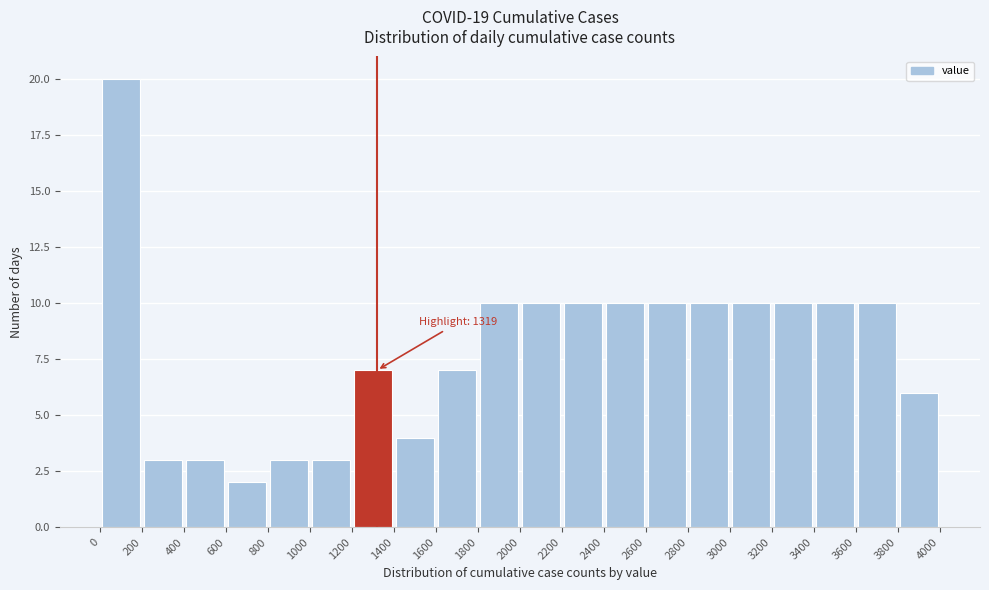

Which range on the x-axis has the tallest bar?

0 to 200